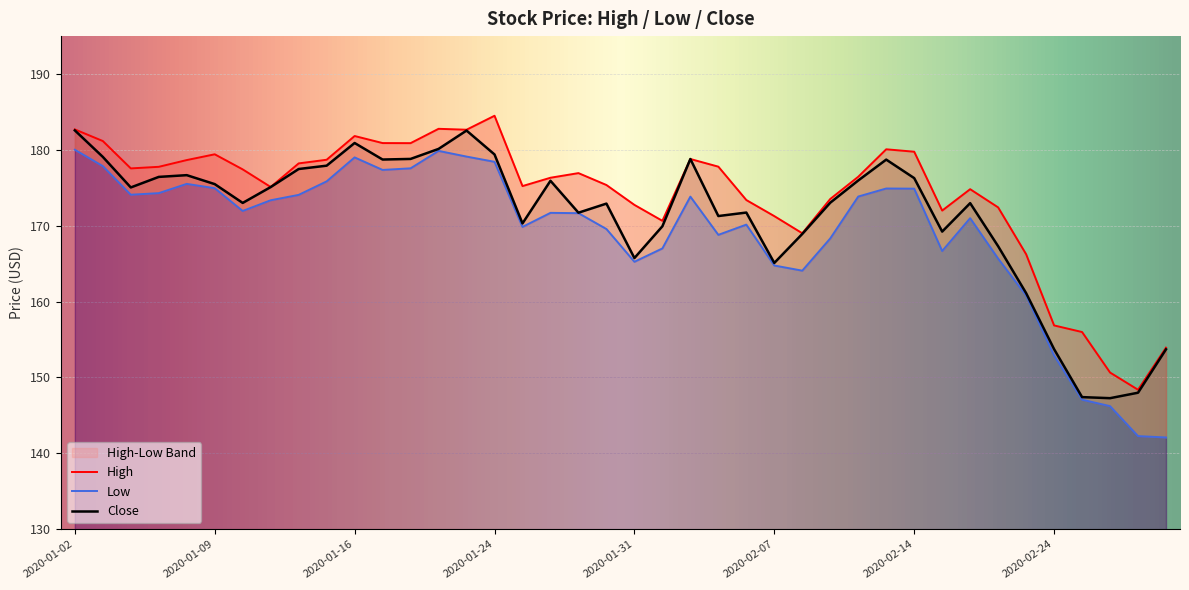

How many lines are shown in the chart?

3